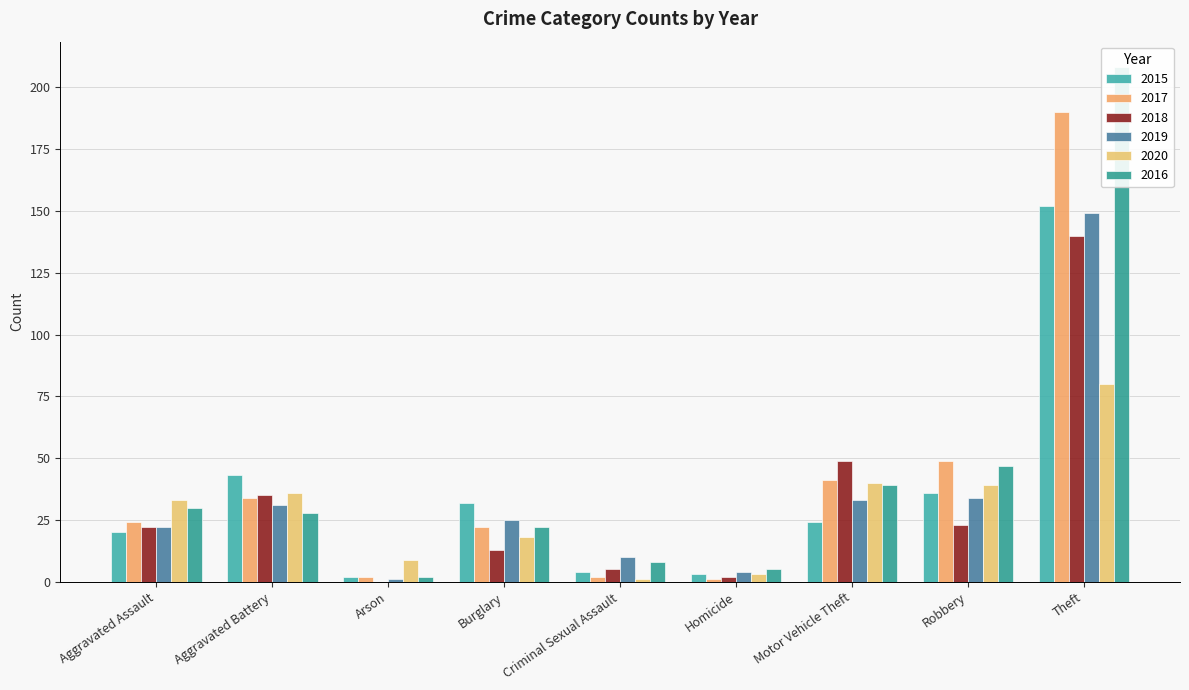

Is the value of 2019 at Criminal Sexual Assault greater than the value of 2018 at Robbery?

No